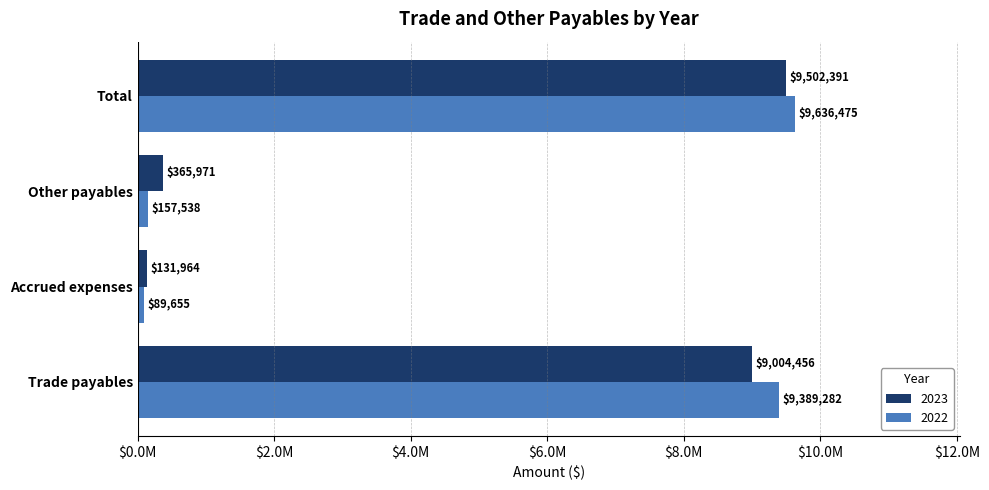

Which series has the largest range (max minus min)?

2022